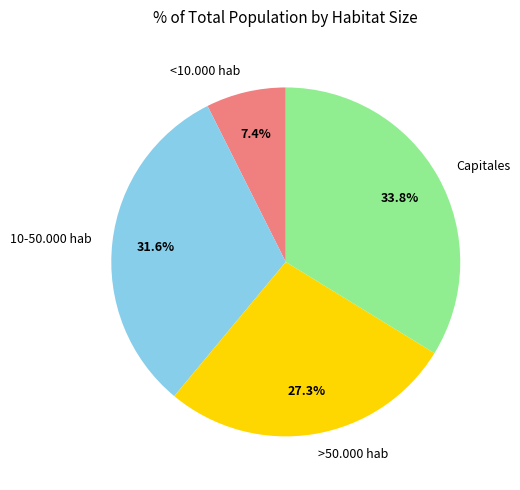

Which category has the smallest portion of the pie?

<10.000 hab